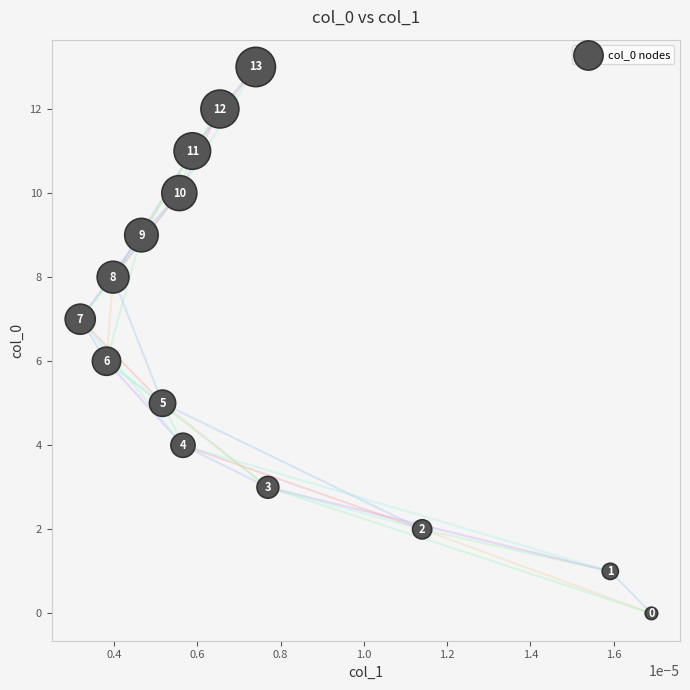

What Y value in the scatter plot is closest to 6?

6